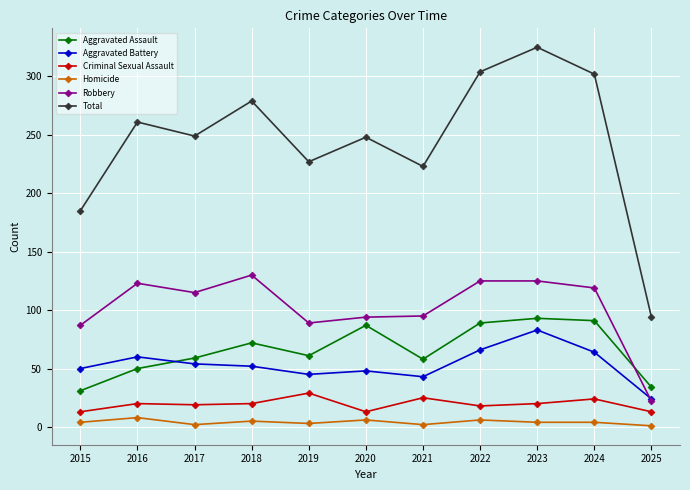

The value of Aggravated Assault at 2024 is 144. True or false?

False